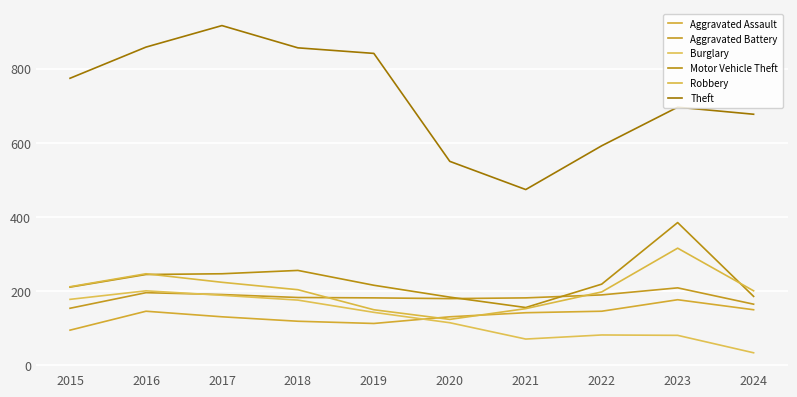

Is it true that Aggravated Assault equals 28 at 2019?

False